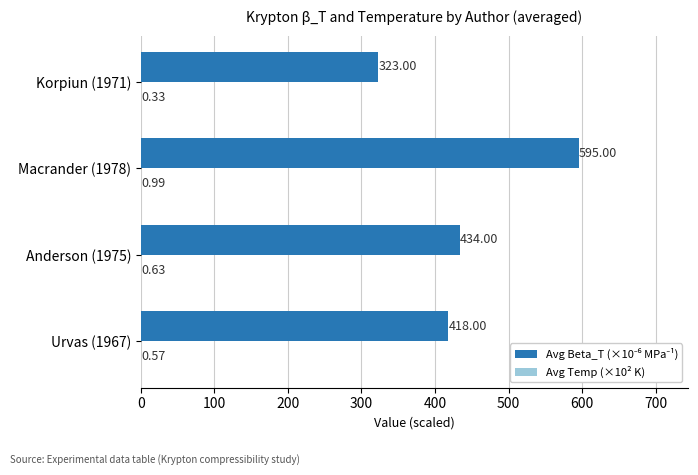

At which category is the sum across all series the highest?

Macrander (1978)